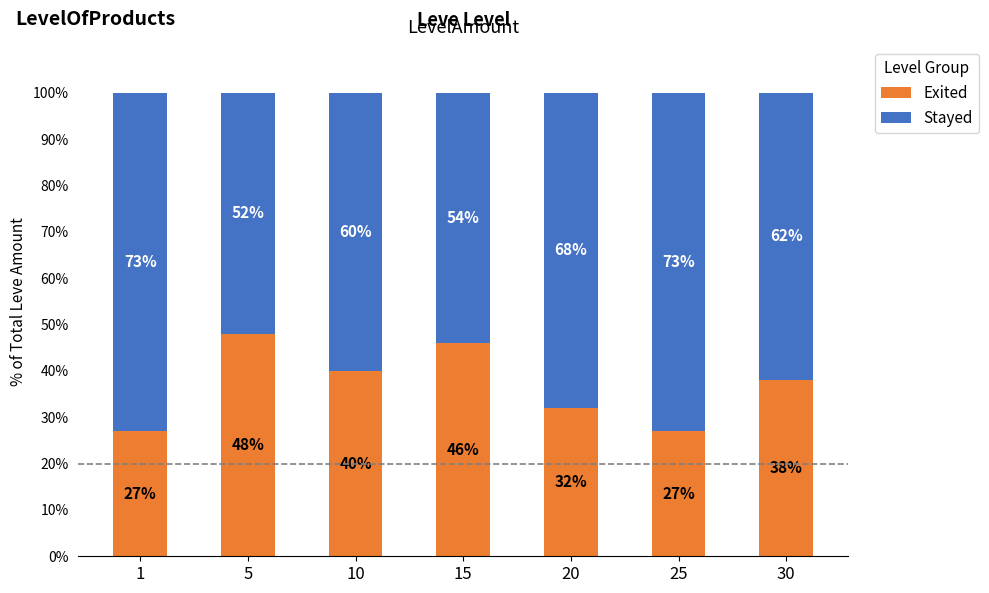

What is the value of the Exited bar at the 1st from the left?

27